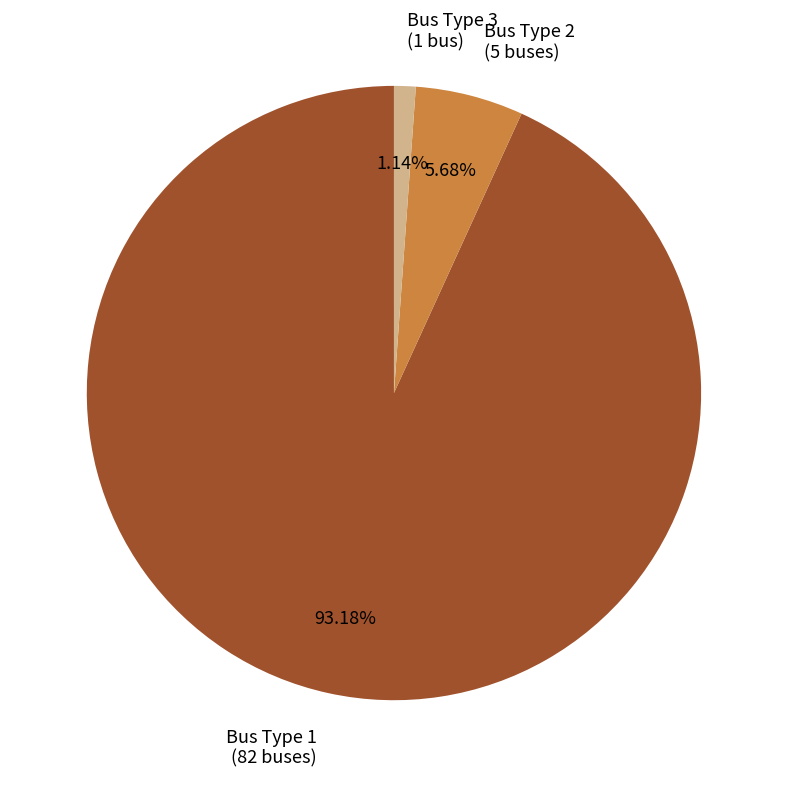

Do Bus Type 3 (1 bus) and Bus Type 1 (82 buses) together represent more than half of the pie?

Yes